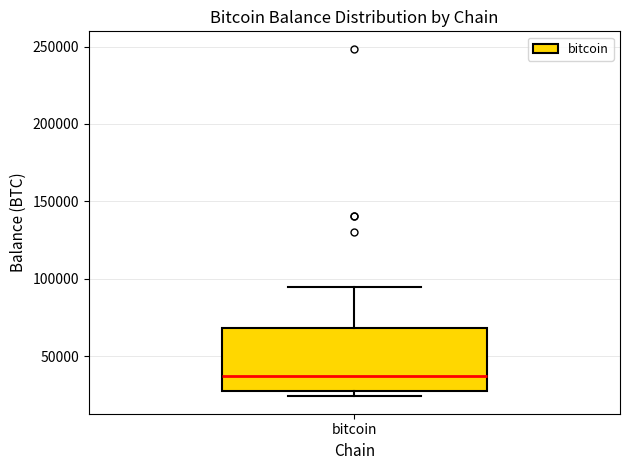

Transcribe this box plot: give where the median line is, the range the box spans, and where the two whiskers end, as read against the y-axis. The values are not printed on the chart, so give them approximately, as read against the axis.

median 35000, box 30000 to 70000, whiskers 25000 to 95000